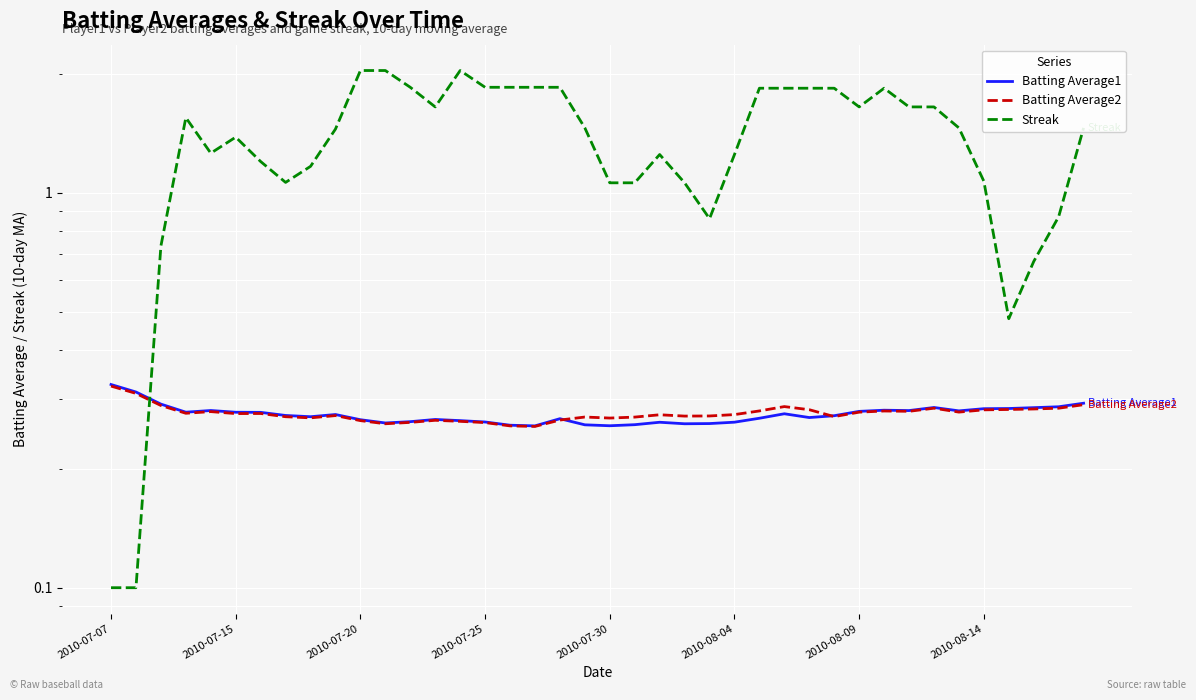

Reading left to right, list all the values displayed in this chart.

Batting Average1: 0.3	0.3	0.3	0.3	0.3	0.3	0.3	0.3	0.3	0.3	0.3	0.3	0.3	0.3	0.3	0.3	0.3	0.3	0.3	0.3	0.3	0.3	0.3	0.3	0.3	0.3	0.3	0.3	0.3	0.3	0.3	0.3	0.3	0.3	0.3	0.3	0.3	0.3	0.3	0.3
Batting Average2: 0.3	0.3	0.3	0.3	0.3	0.3	0.3	0.3	0.3	0.3	0.3	0.3	0.3	0.3	0.3	0.3	0.3	0.3	0.3	0.3	0.3	0.3	0.3	0.3	0.3	0.3	0.3	0.3	0.3	0.3	0.3	0.3	0.3	0.3	0.3	0.3	0.3	0.3	0.3	0.3
Streak: 0.1	0.1	0.7	1.6	1.3	1.4	1.2	1.1	1.2	1.4	2.0	2.0	1.9	1.6	2.0	1.9	1.9	1.9	1.9	1.5	1.1	1.1	1.2	1.1	0.9	1.2	1.8	1.8	1.8	1.8	1.7	1.8	1.6	1.7	1.5	1.1	0.5	0.7	0.9	1.5